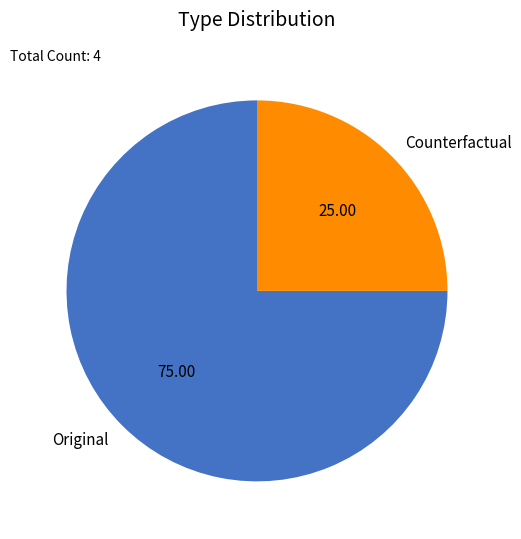

Is it true that Original is 84% of the pie?

False